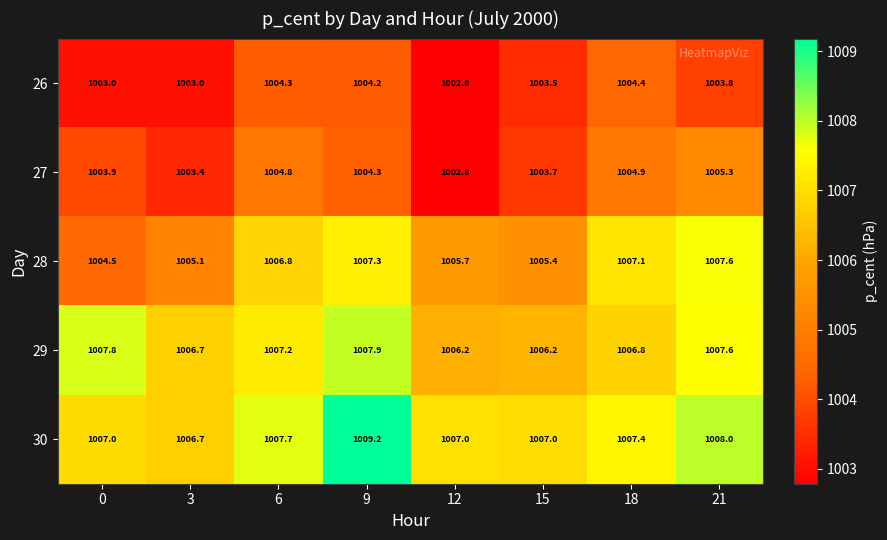

How many series are shown in this chart?

5